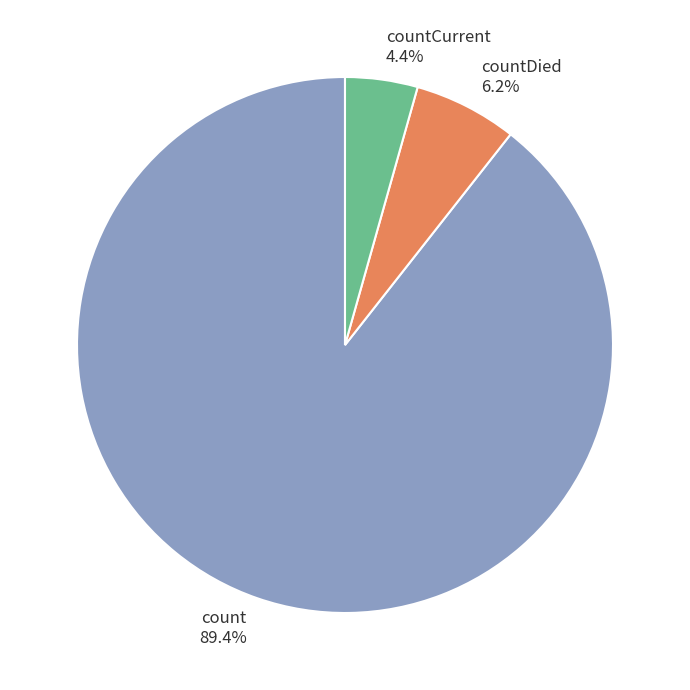

Between countDied and count, which is larger?

count